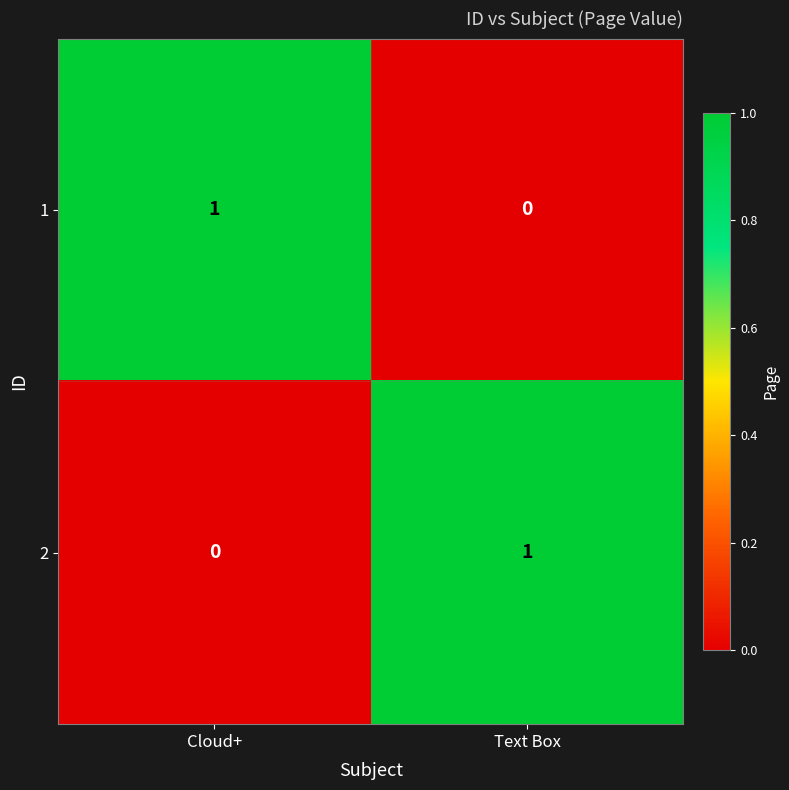

Is it true that 1 equals 1 at Cloud+?

True